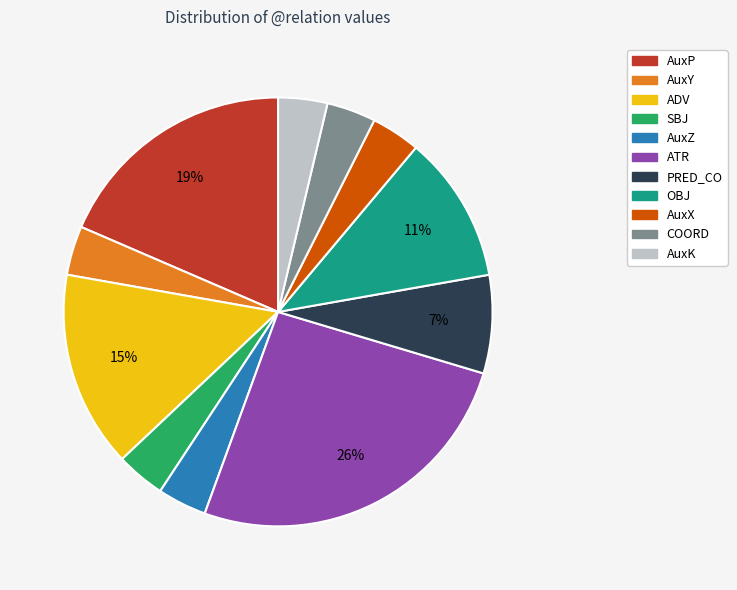

To the nearest percent, what is the combined percentage of OBJ and AuxY?

15%